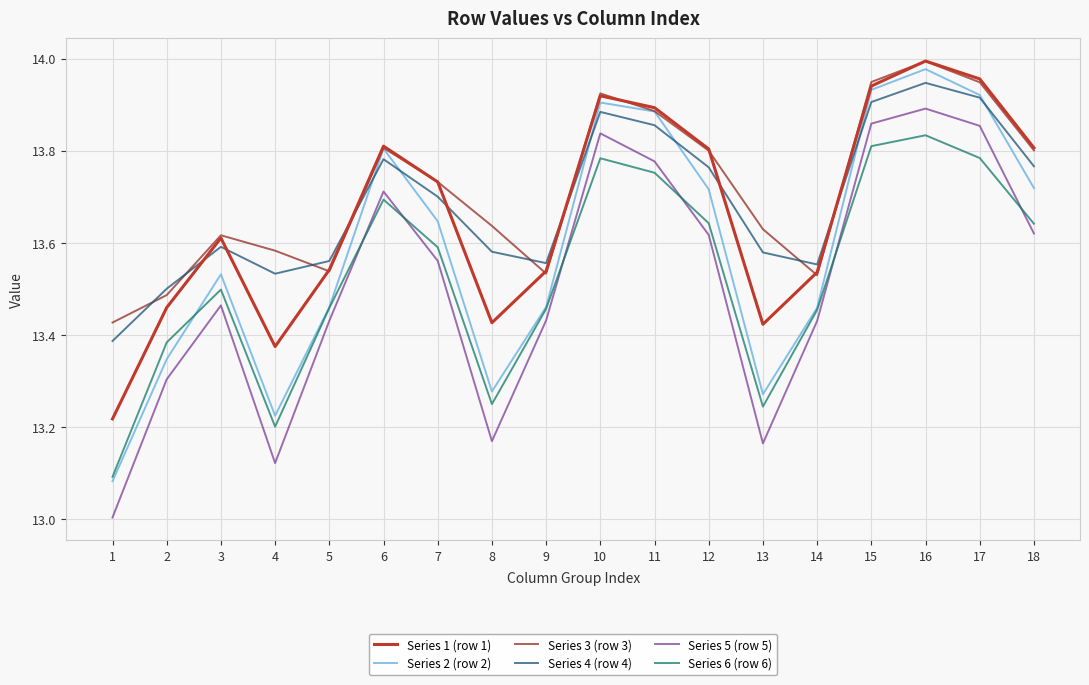

What is the difference between the maximum and minimum values in the Series 1 (row 1) series?

0.8